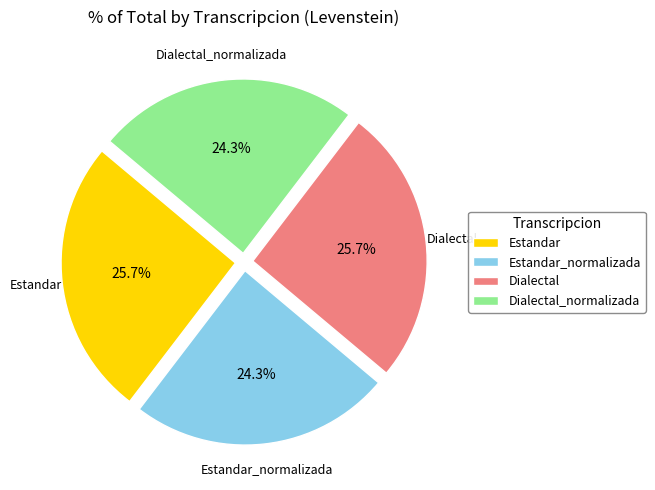

The Dialectal_normalizada slice represents 24% of the pie. True or false?

True